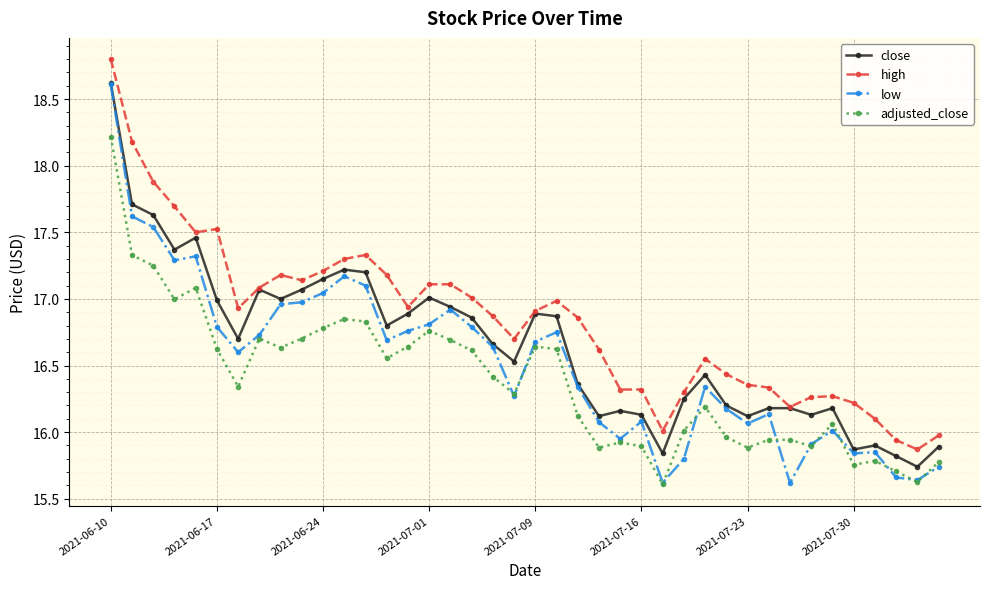

Which series has the widest spread of values?

low